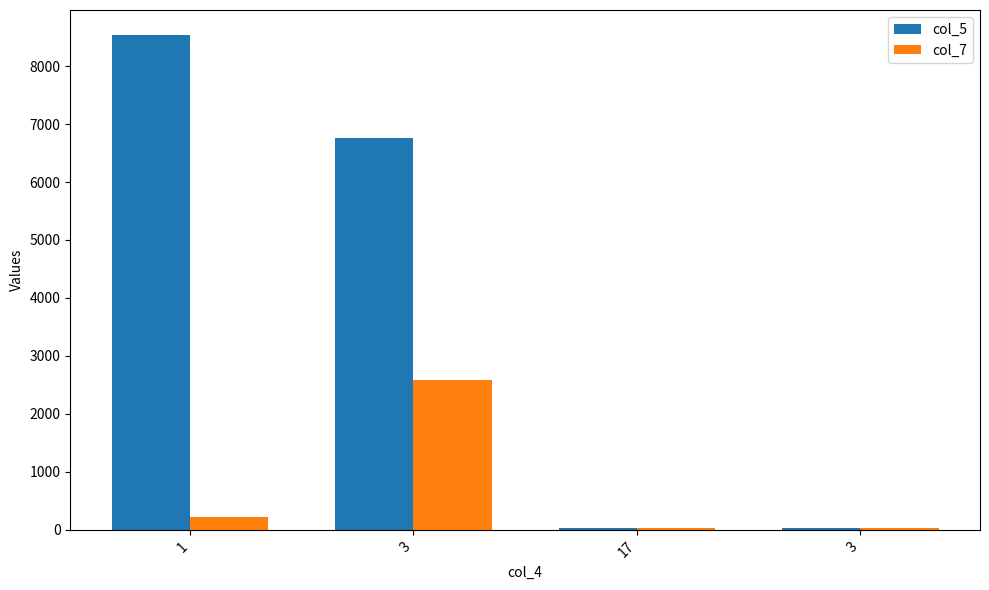

How many bars are there in total?

8